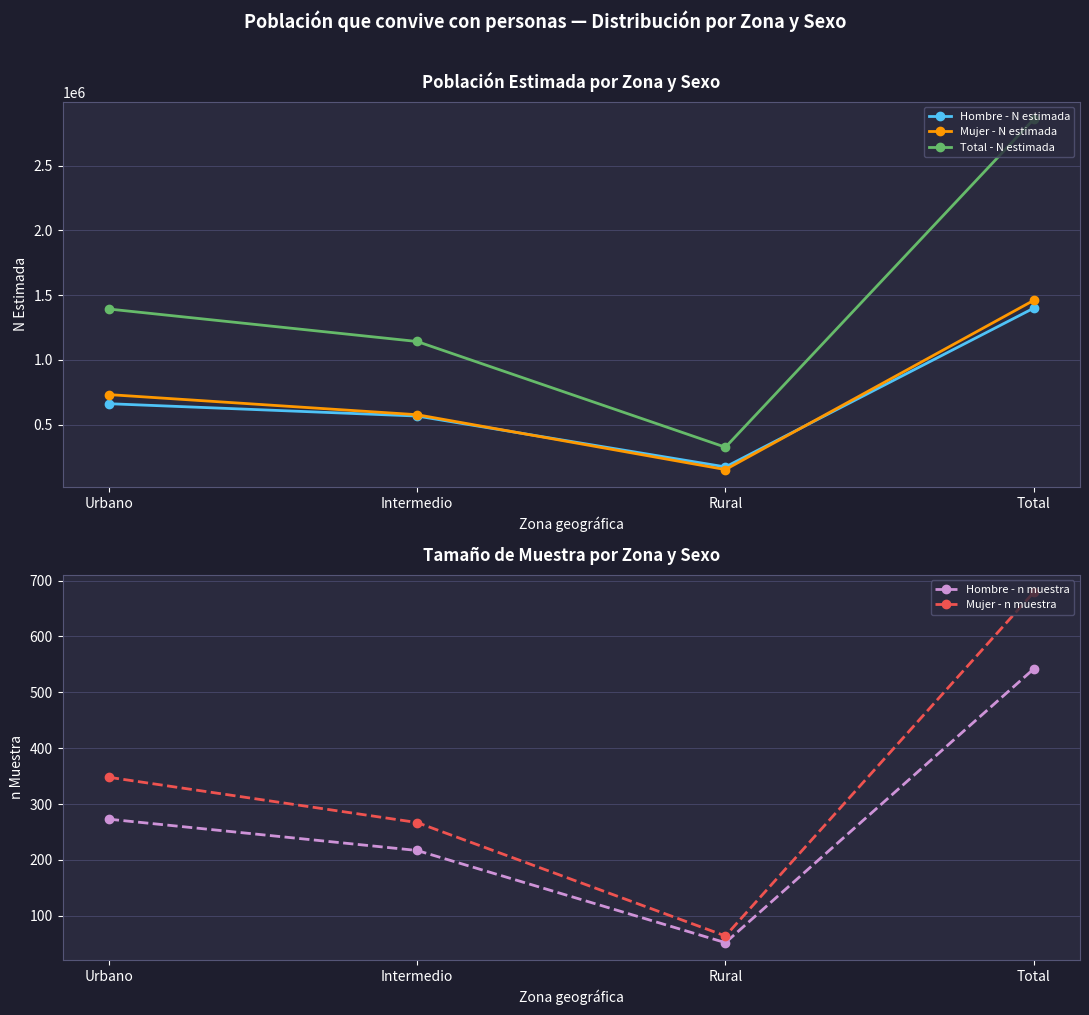

True or false: Total - N estimada and Hombre - n muestra cross at least once.

False